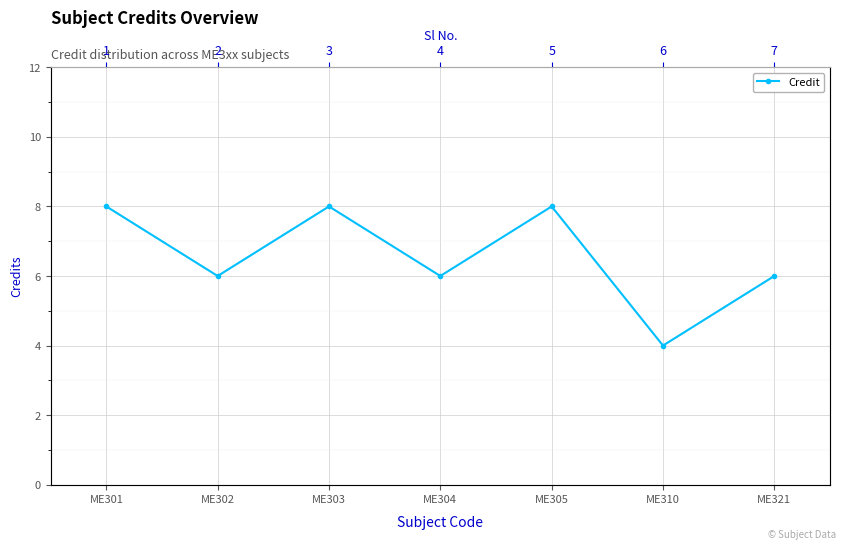

At which category does the chart reach its minimum across all series?

ME310